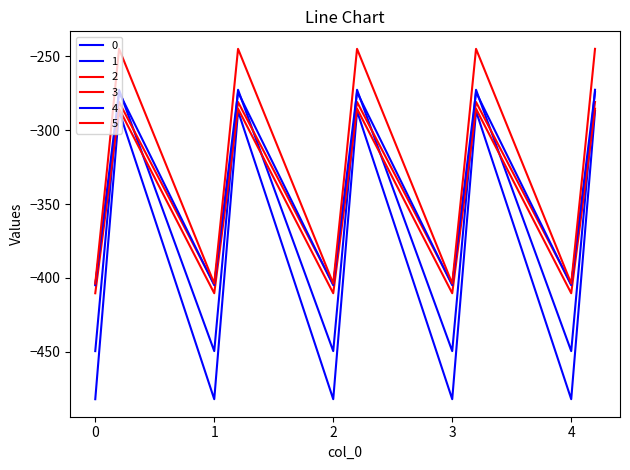

What is the label of the 7th point from the left?

2.0